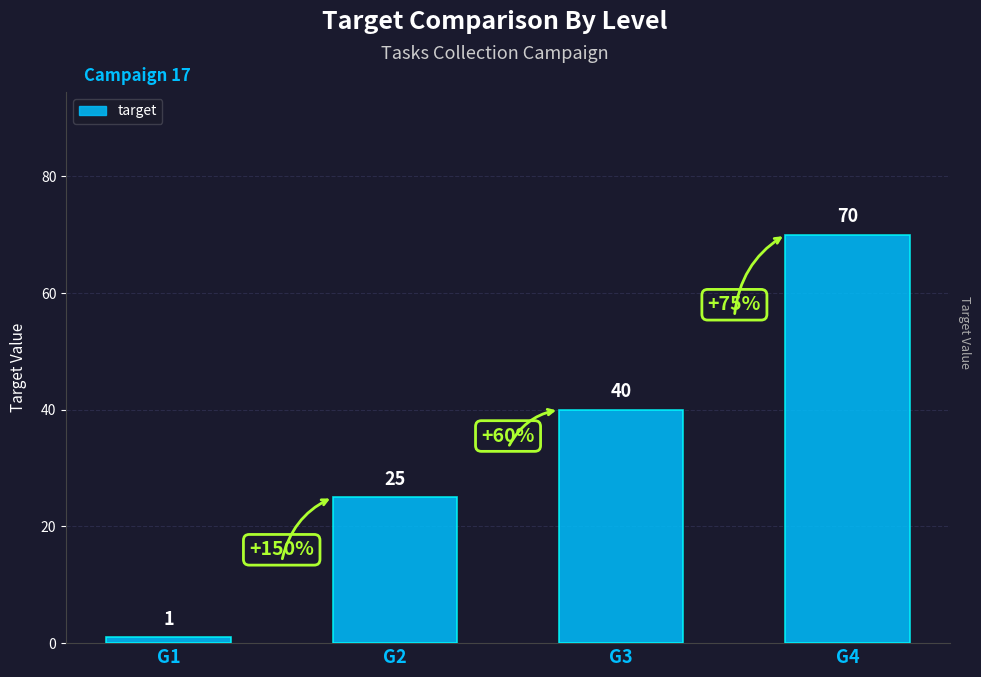

Rank the categories by value from lowest to highest.

G1, G2, G3, G4